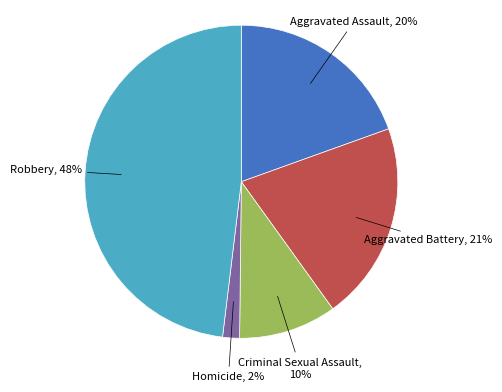

How many segments does this pie chart have?

5